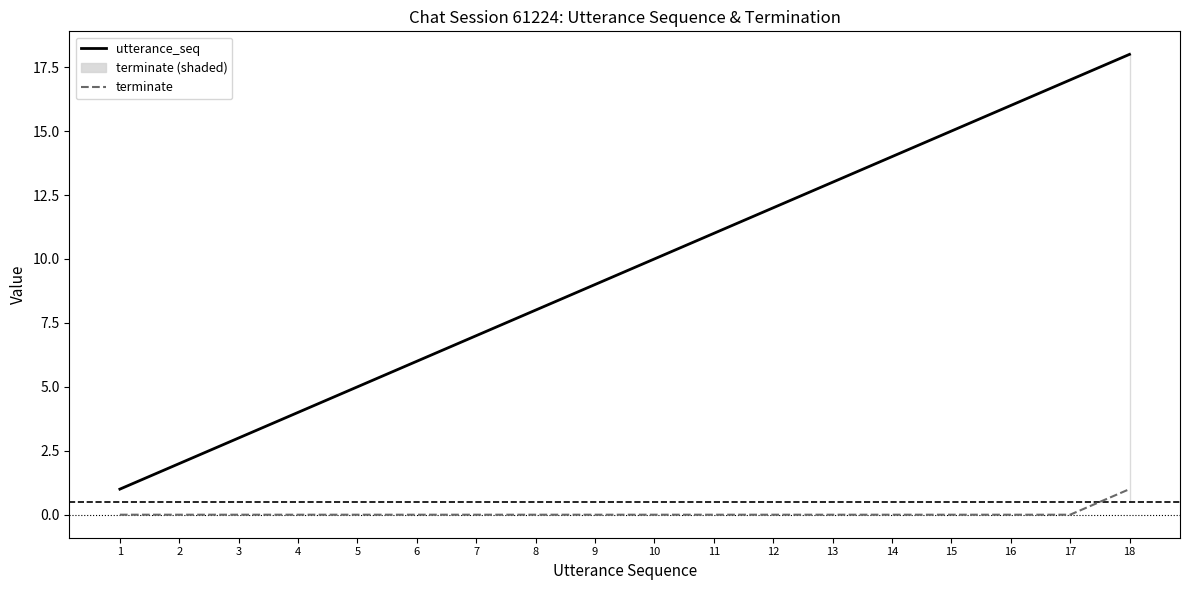

List the series in order of their peak value, highest first.

utterance_seq, terminate